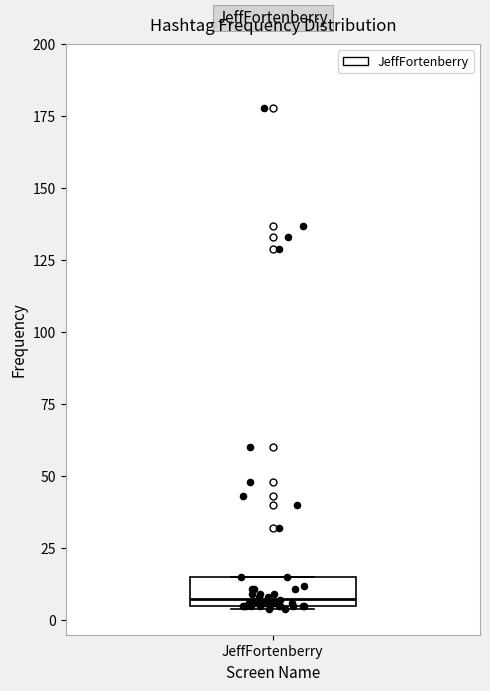

Read this box plot against the y-axis: the position of the median line, the range covered by the box, and the ends of both whiskers. The values are not printed on the chart, so give them approximately, as read against the axis.

median 10, box 5 to 15, whiskers 5 to 15